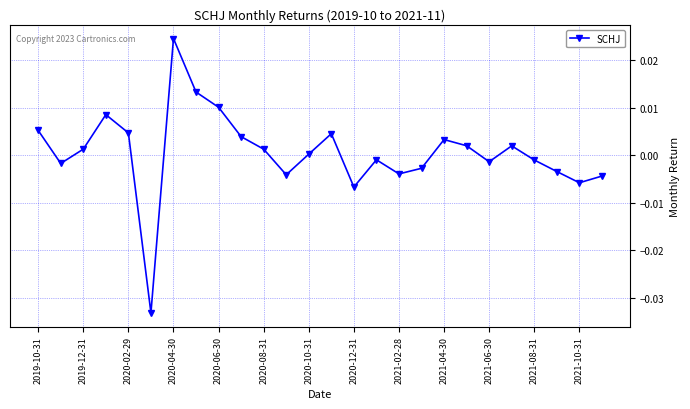

How many points are higher than both their immediate neighbors (excluding endpoints)?

6